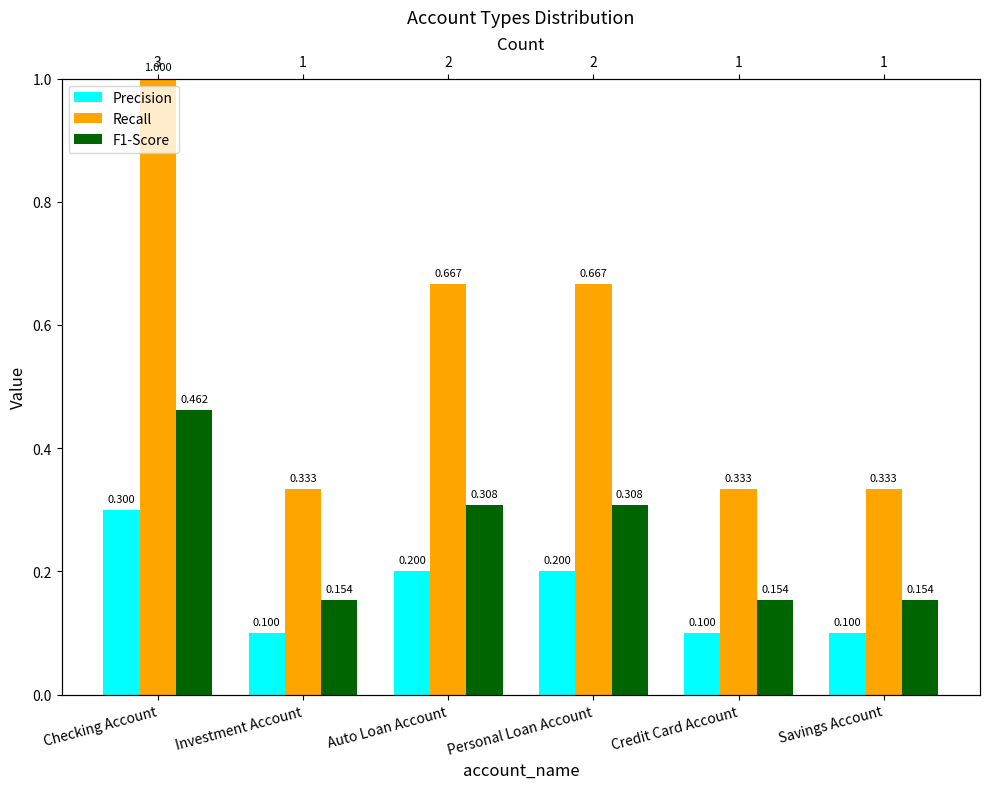

True or false: Recall has a value of 0.3 at Savings Account.

True